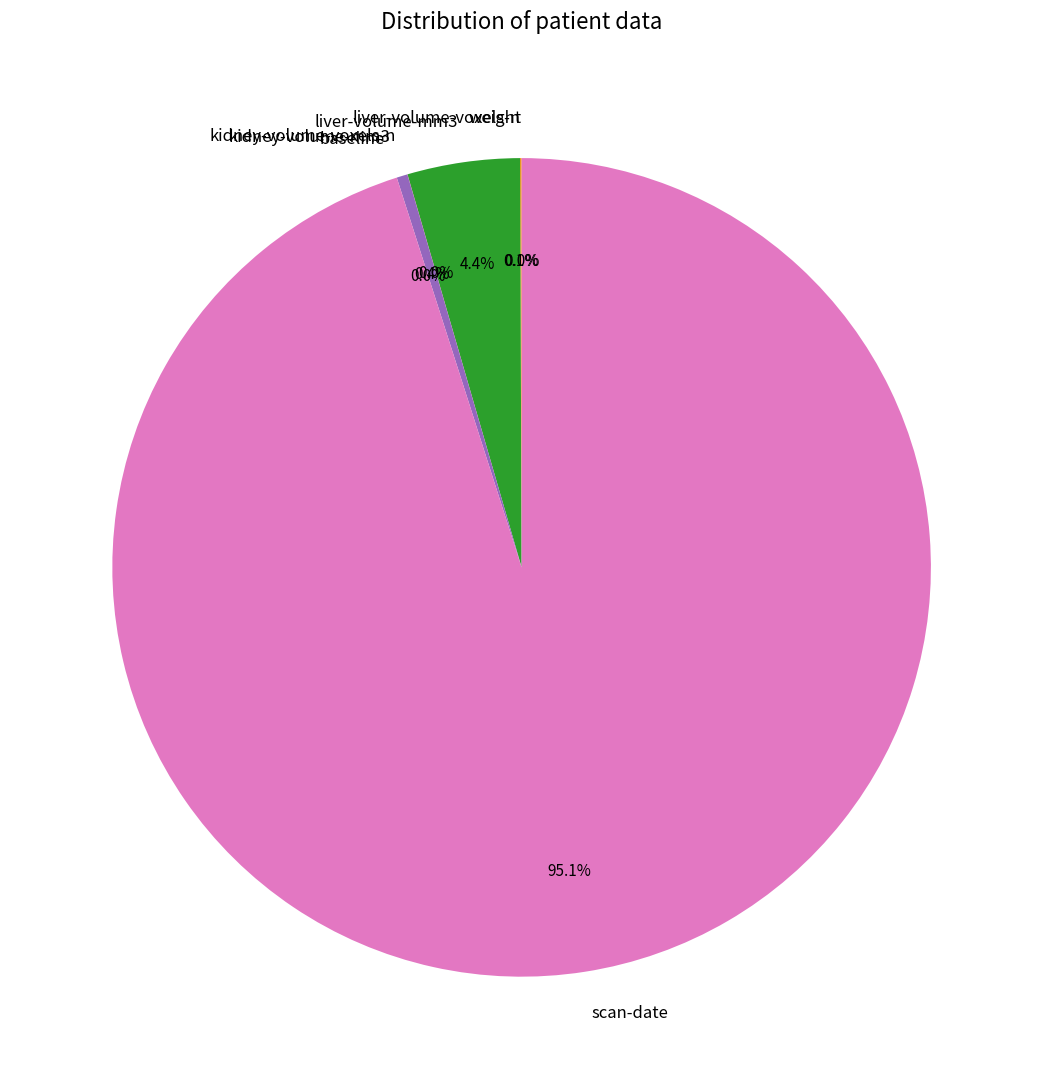

How much of the chart is everything except liver-volume-mm3?

95.6%